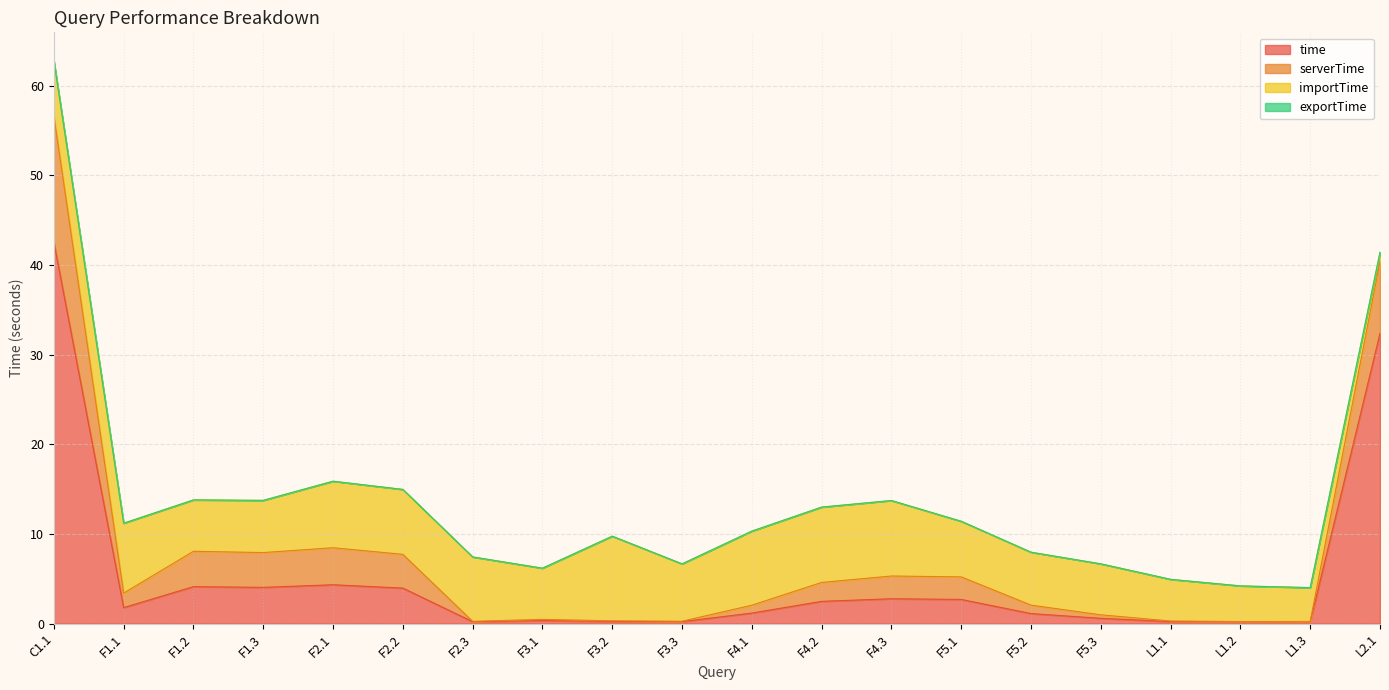

The value of time at F2.1 is 4.3. True or false?

True